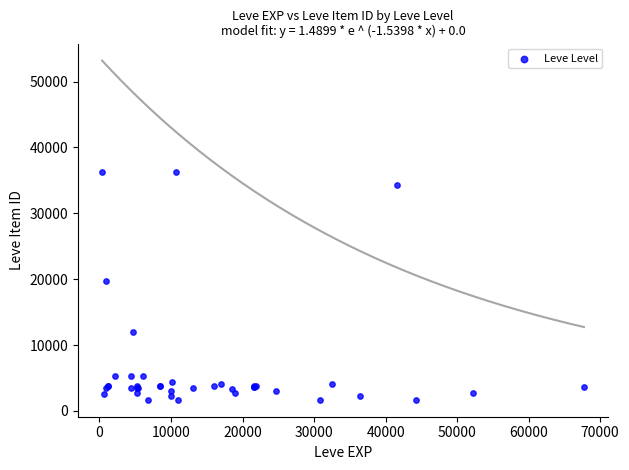

What Y value in the scatter plot is closest to 18967?

19744